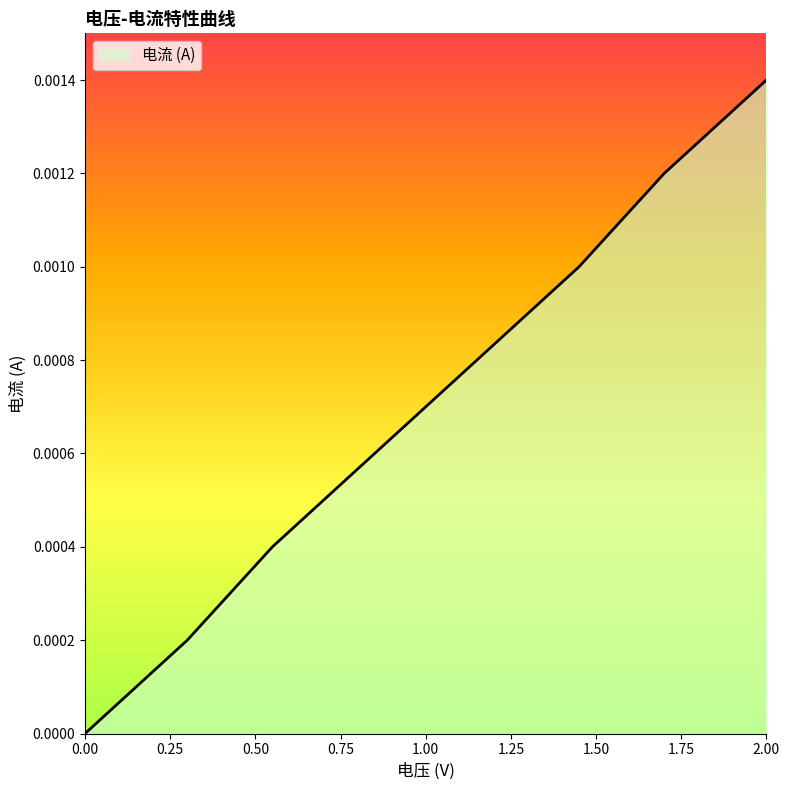

How many categories are shown in the chart?

8